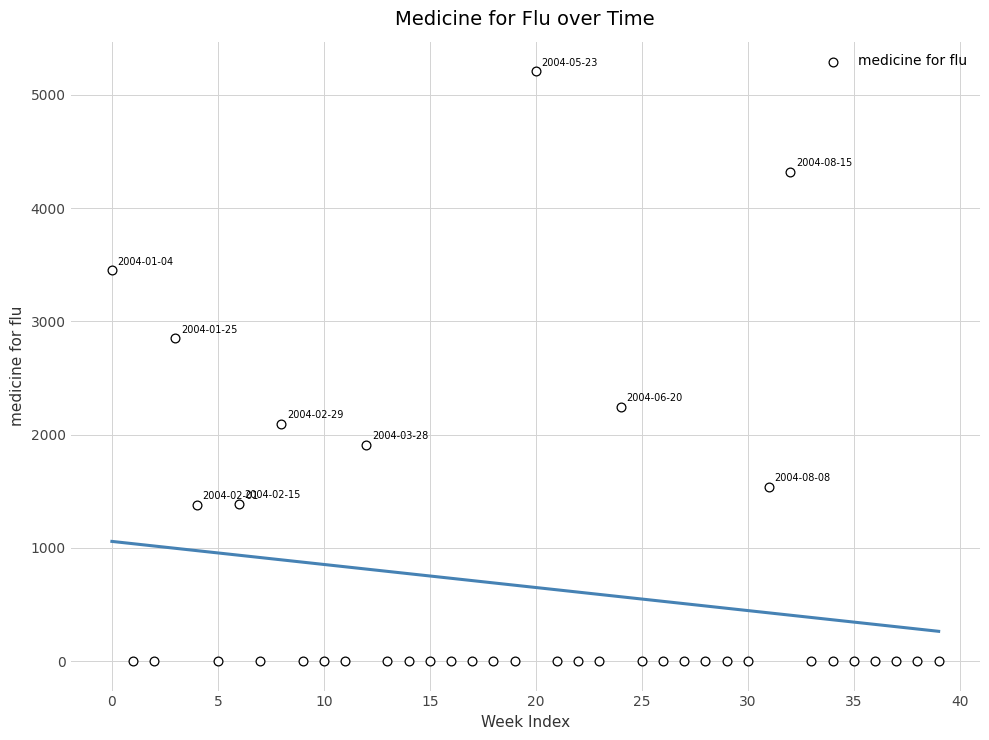

What Y value in the scatter plot is closest to 2604?

2851.2